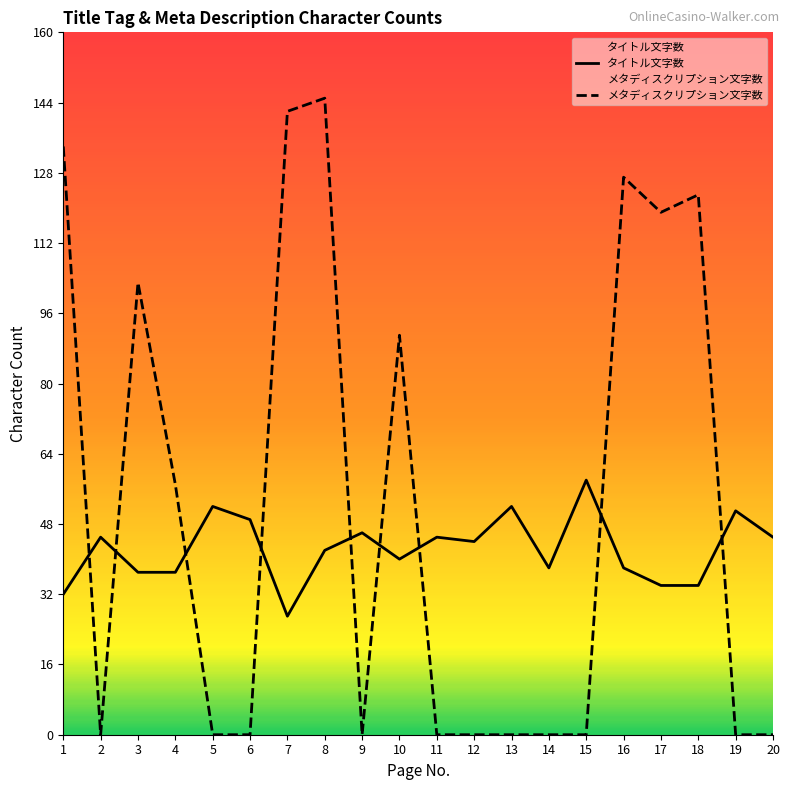

What is the difference between the maximum and minimum values in the タイトル文字数 series?

31